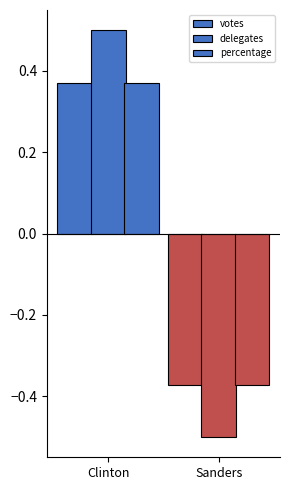

At Sanders, list the series in order from largest to smallest.

percentage, votes, delegates